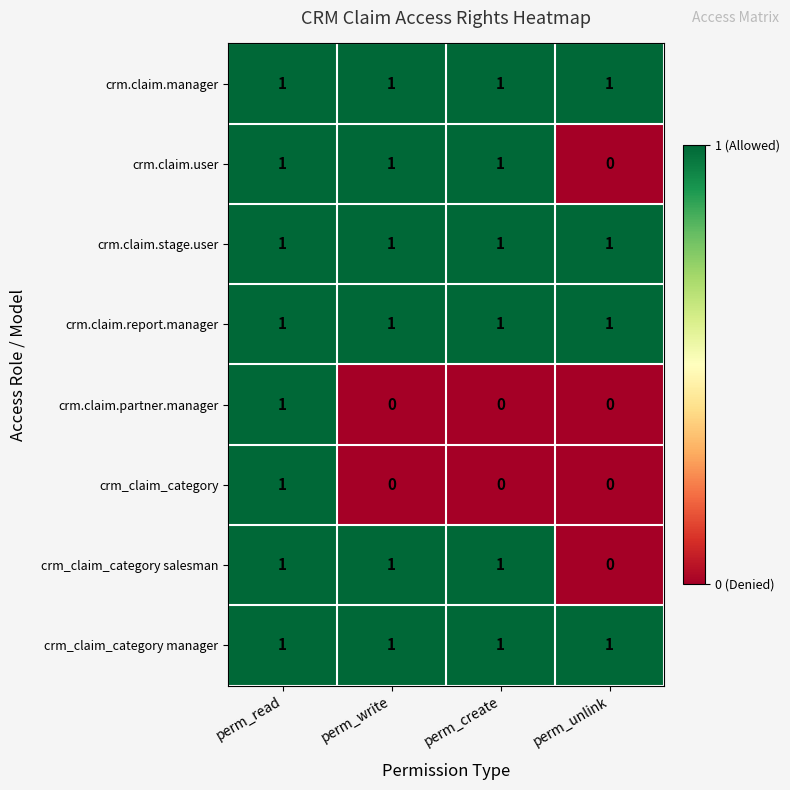

What is the spread (max minus min) of values at perm_unlink?

1